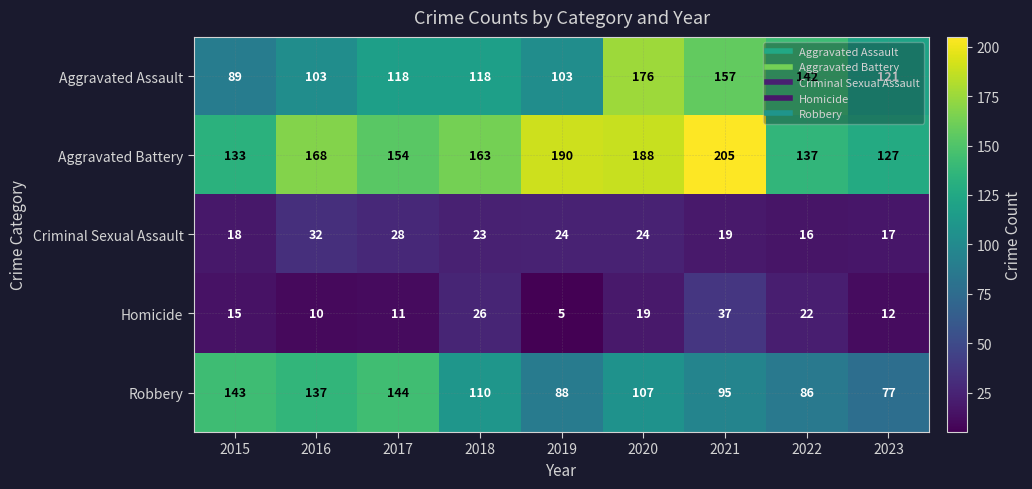

What is the spread (max minus min) of values at 2023?

115